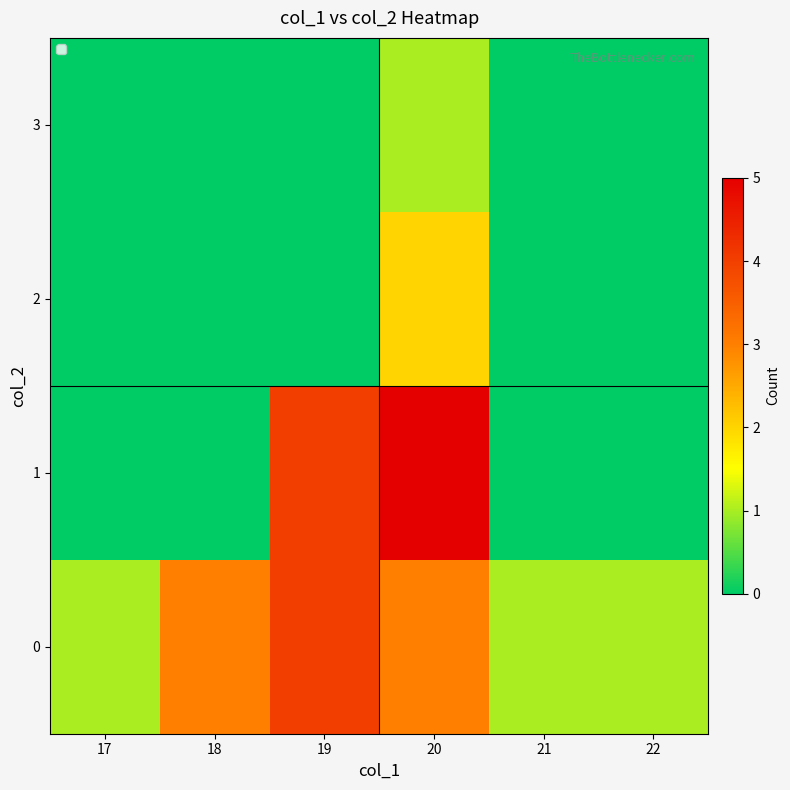

Reading left to right, list all the values displayed in this chart.

0: 17=1	18=3	19=4	20=3	21=1	22=1
1: 17=0	18=0	19=4	20=5	21=0	22=0
2: 17=0	18=0	19=0	20=2	21=0	22=0
3: 17=0	18=0	19=0	20=1	21=0	22=0